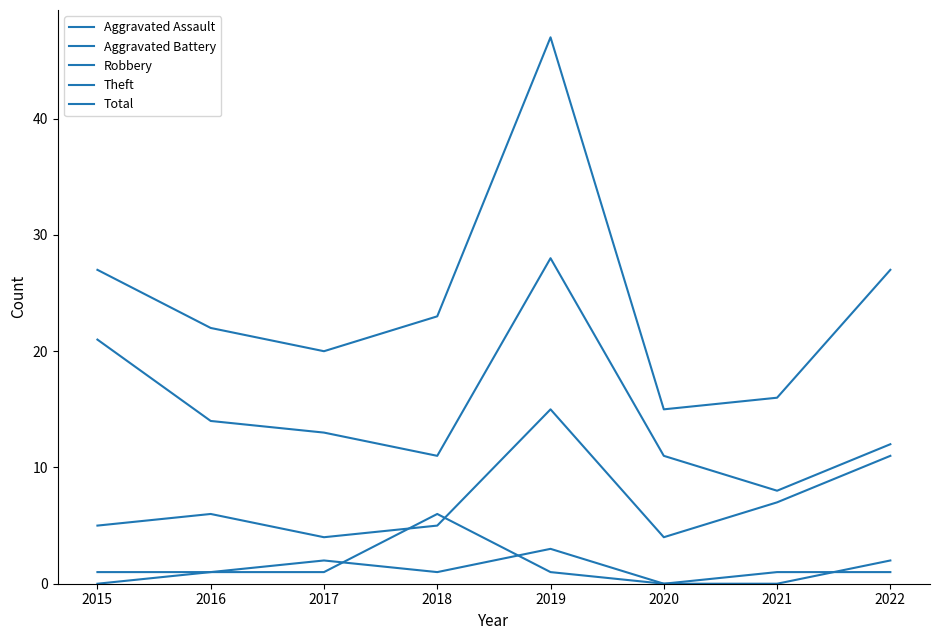

Count the number of categories in the chart.

8